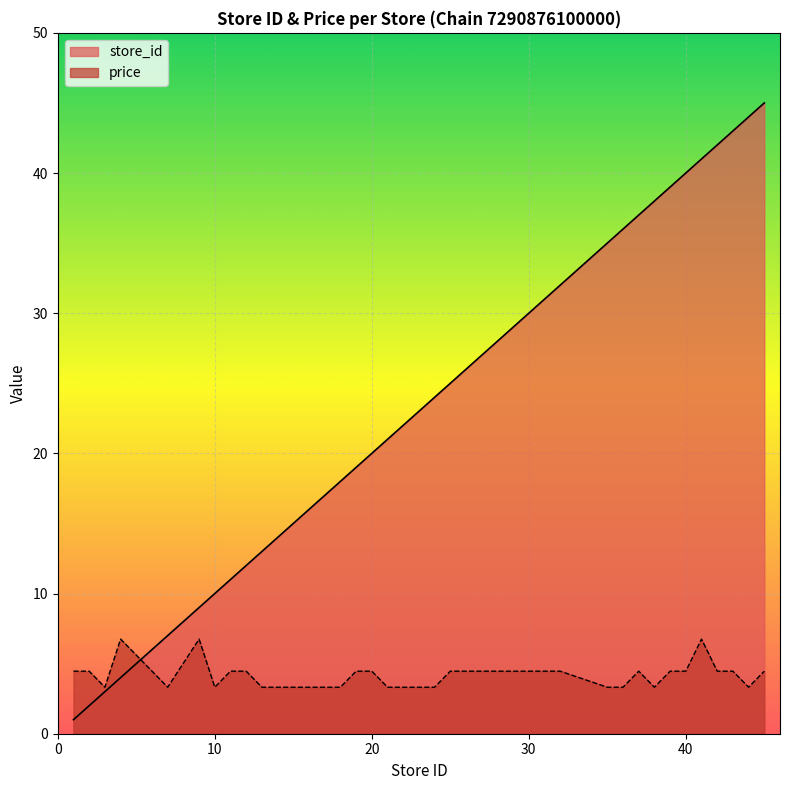

True or false: price has more than 2 interior local peaks.

True